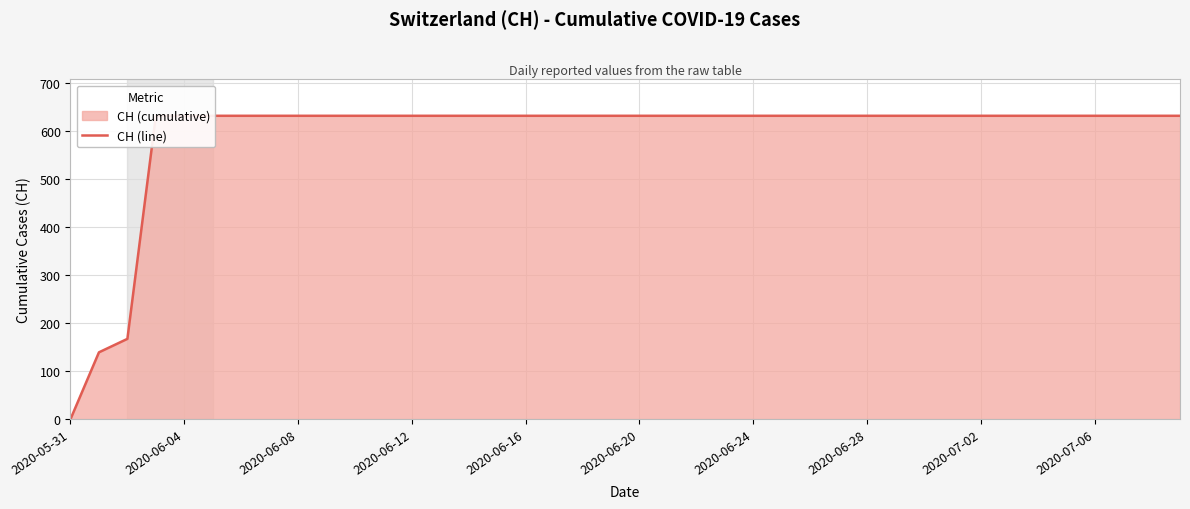

How many values are below 631?

3